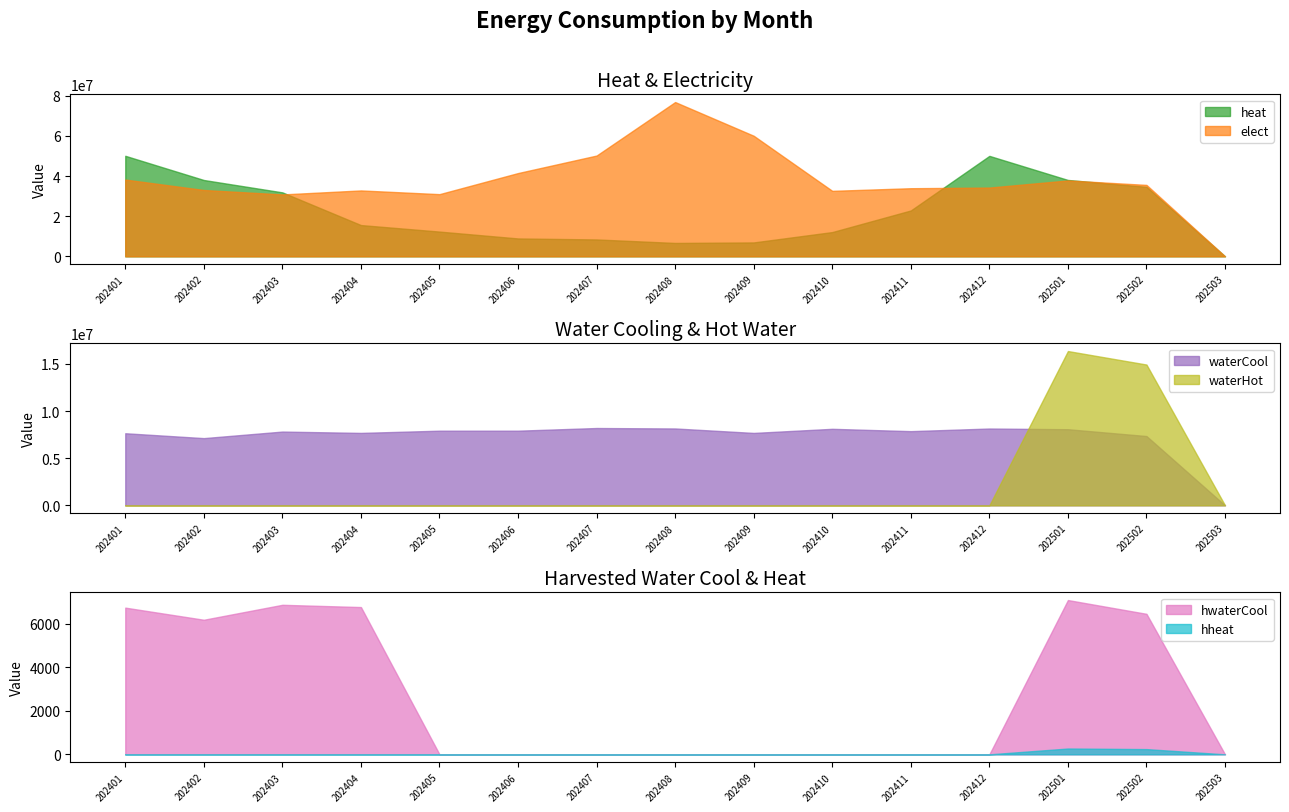

What are all the series names shown in the legend?

heat, elect, waterCool, hwaterCool, hheat, waterHot